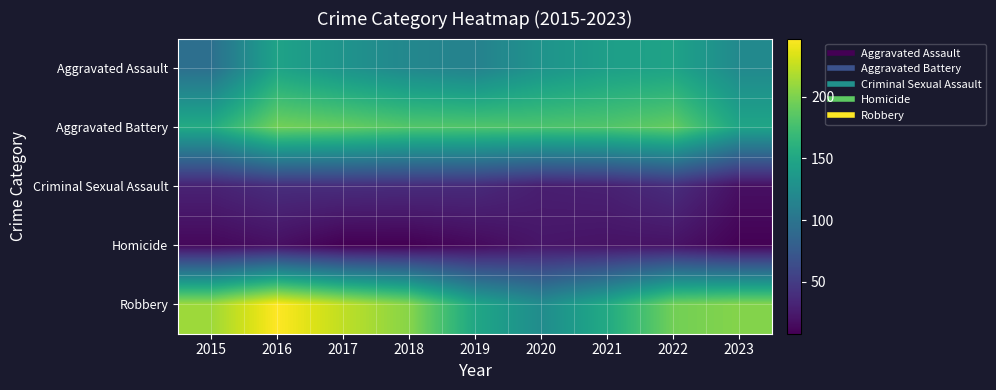

What is the total value across all series at 2015?

505